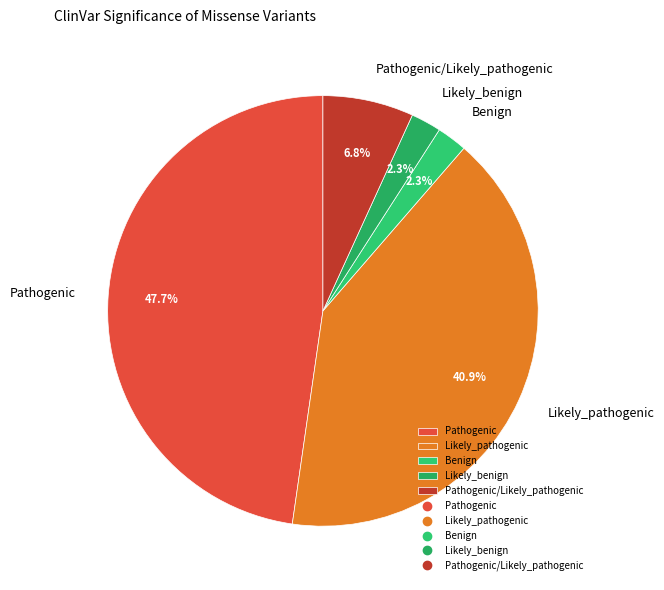

How many slices are in this pie chart?

5